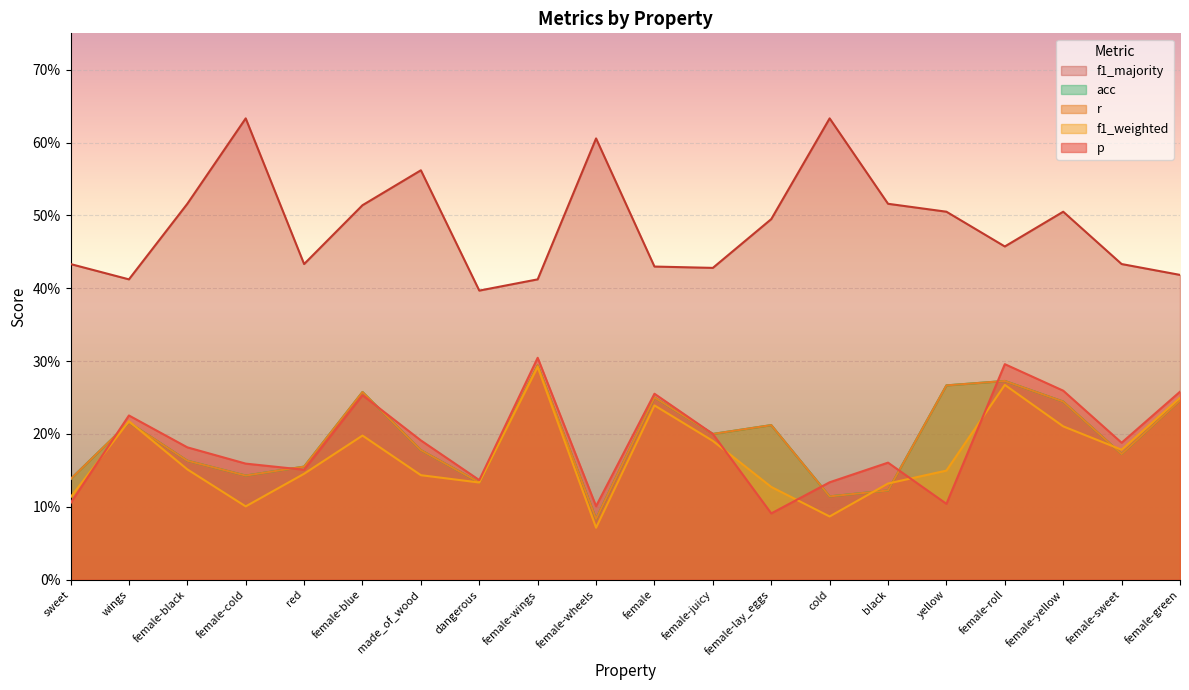

Reading left to right, transcribe all the data shown in this chart.

p: 0.1	0.2	0.2	0.2	0.2	0.3	0.2	0.1	0.3	0.1	0.3	0.2	0.1	0.1	0.2	0.1	0.3	0.3	0.2	0.3
r: 0.1	0.2	0.2	0.1	0.2	0.3	0.2	0.1	0.3	0.1	0.2	0.2	0.2	0.1	0.1	0.3	0.3	0.2	0.2	0.2
f1_weighted: 0.1	0.2	0.2	0.1	0.1	0.2	0.1	0.1	0.3	0.1	0.2	0.2	0.1	0.1	0.1	0.1	0.3	0.2	0.2	0.2
acc: 0.1	0.2	0.2	0.1	0.2	0.3	0.2	0.1	0.3	0.1	0.2	0.2	0.2	0.1	0.1	0.3	0.3	0.2	0.2	0.2
f1_majority: 0.4	0.4	0.5	0.6	0.4	0.5	0.6	0.4	0.4	0.6	0.4	0.4	0.5	0.6	0.5	0.5	0.5	0.5	0.4	0.4